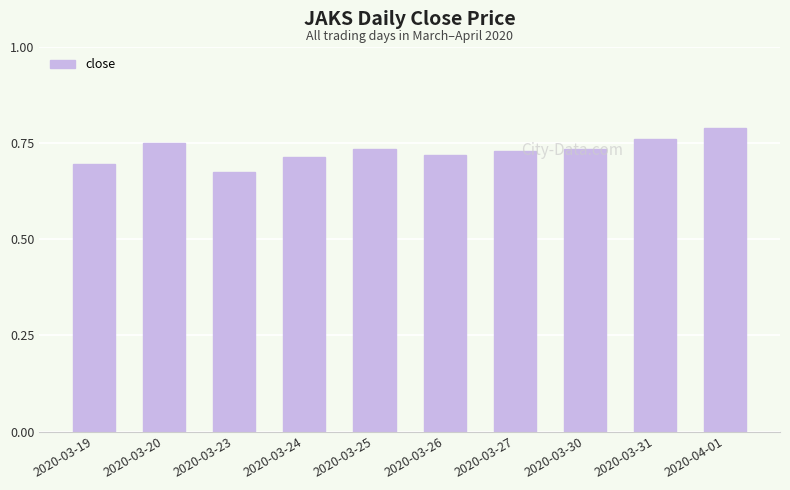

Is it true that the value at 2020-03-23 is 0.3?

False